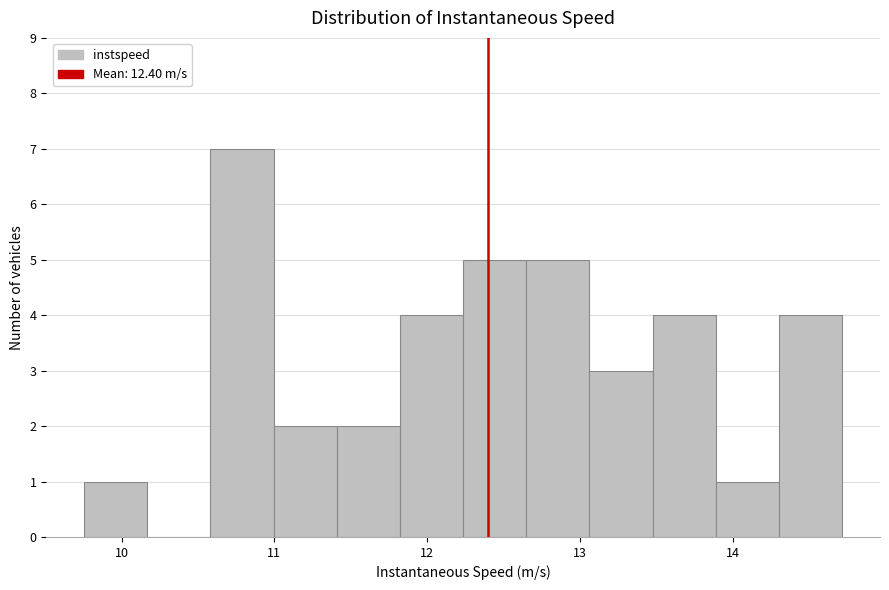

Reading left to right, list every bar in this chart as the range it spans on the x-axis followed by its height. Neither the bar edges nor the heights are printed on the chart, so give them approximately, as read against the axes.

9.8 to 10.2: 1
10.2 to 10.6: 0
10.6 to 11.0: 7
11.0 to 11.4: 2
11.4 to 11.8: 2
11.8 to 12.2: 4
12.2 to 12.6: 5
12.6 to 13.1: 5
13.1 to 13.5: 3
13.5 to 13.9: 4
13.9 to 14.3: 1
14.3 to 14.7: 4